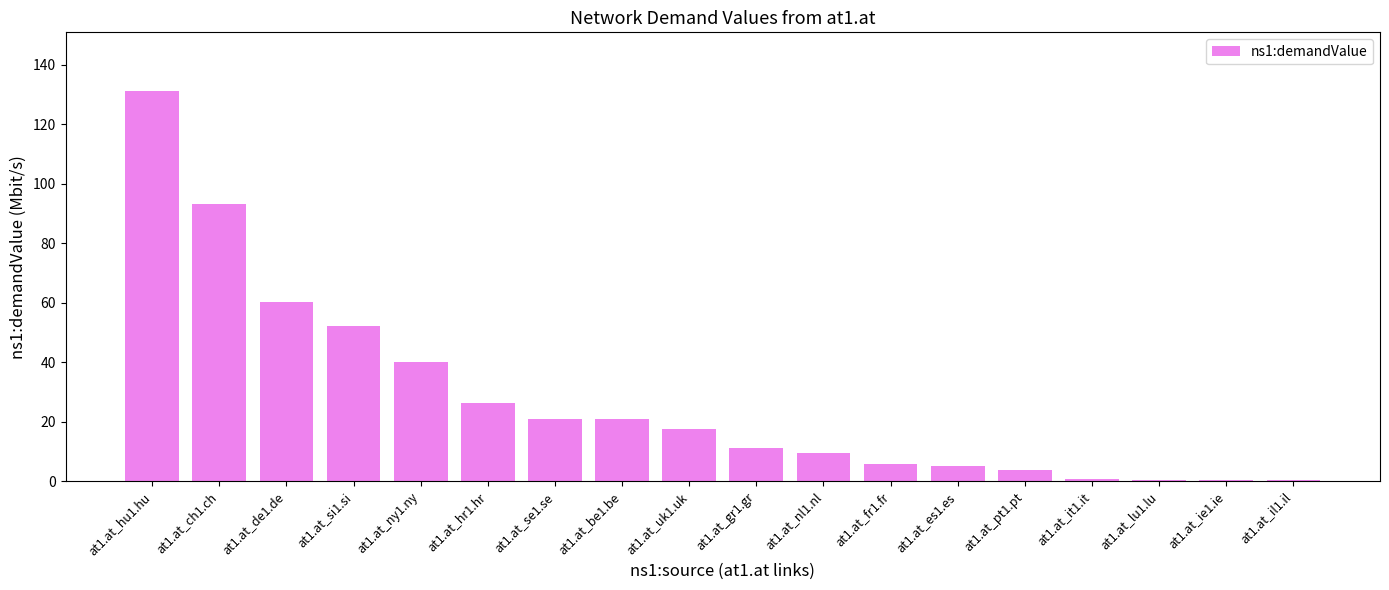

What is the change in value from at1.at_de1.de to at1.at_uk1.uk?

-42.6